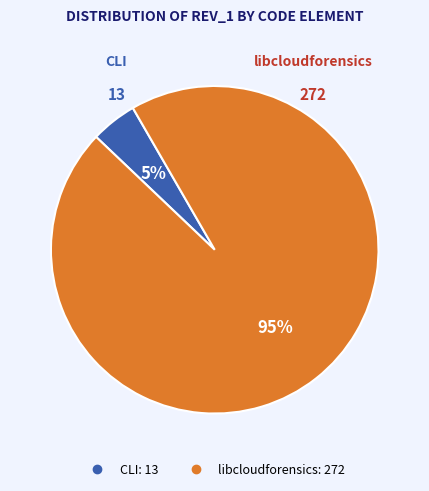

Which has a higher value, CLI or libcloudforensics?

libcloudforensics